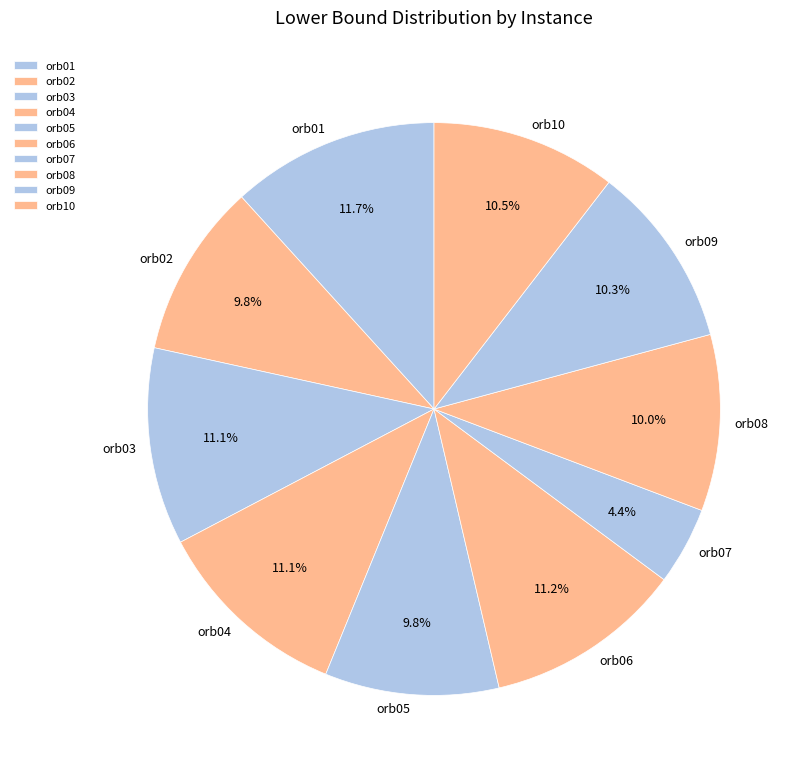

To the nearest percent, what is the average slice percentage?

10%